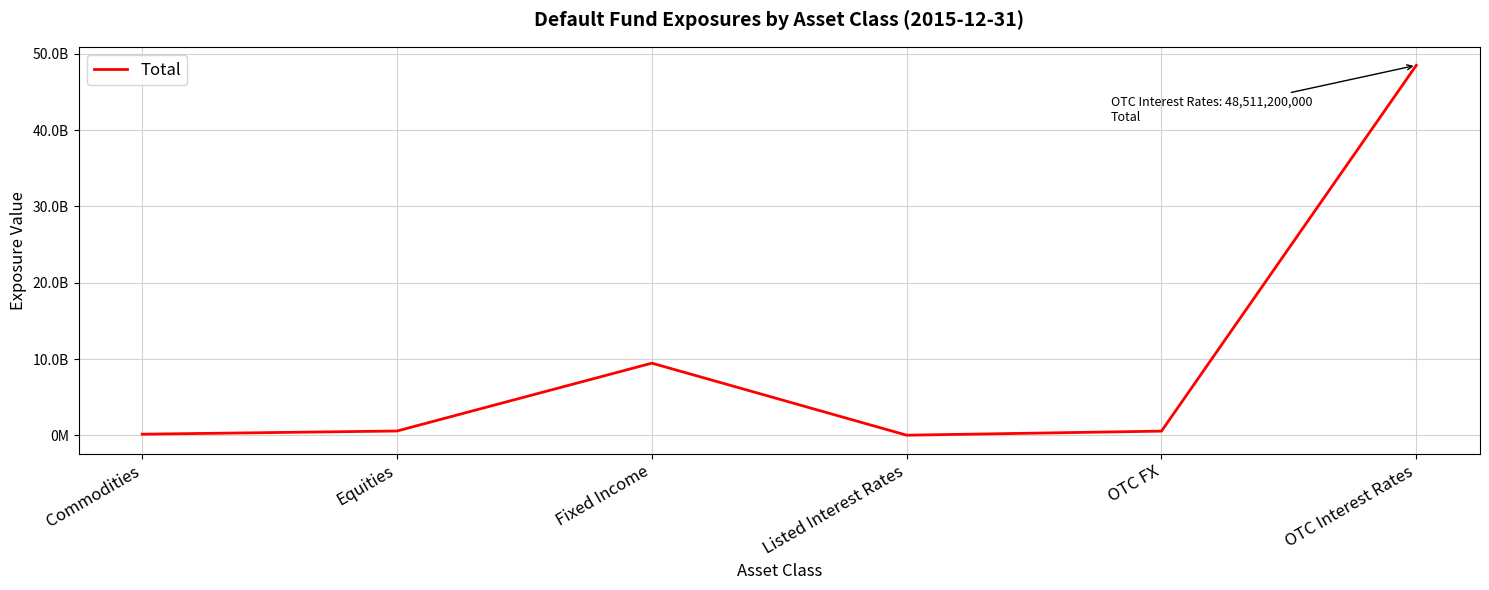

Does the chart have visible grid lines?

Yes